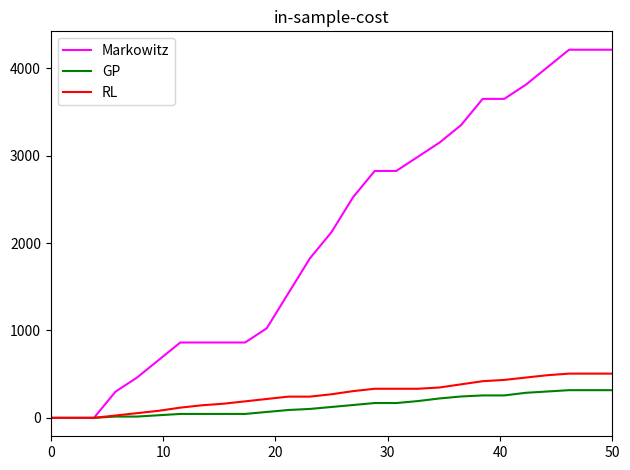

What is the maximum value for GP?

316.8